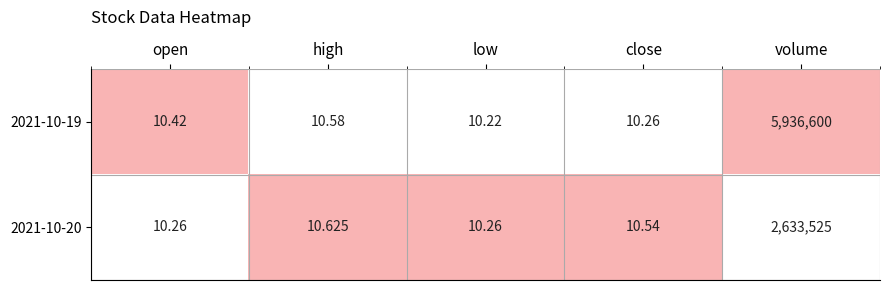

Which label corresponds to the smallest value in the chart?

low